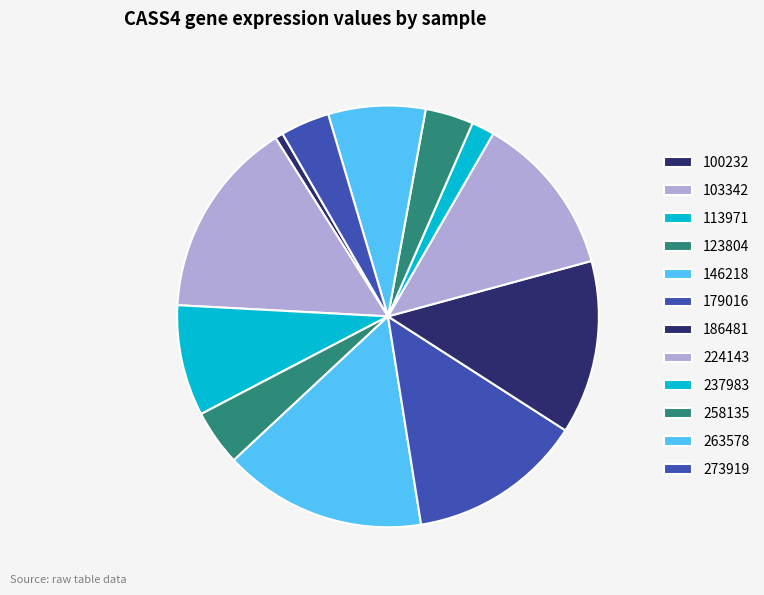

What percentage is the 113971 slice, to the nearest percent?

9%